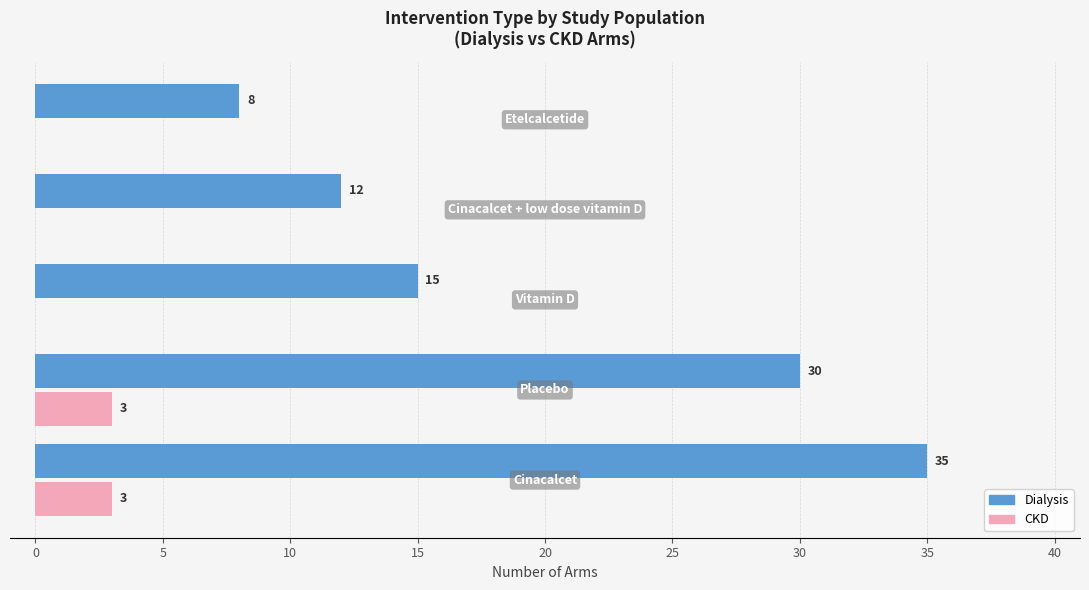

What is the sum of all CKD values?

6